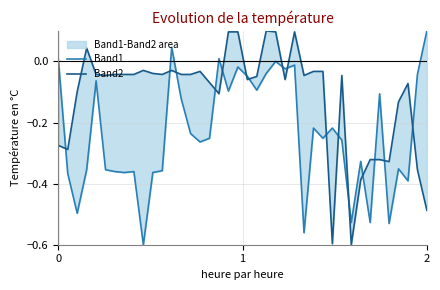

How many values in Band1 are below zero?

35